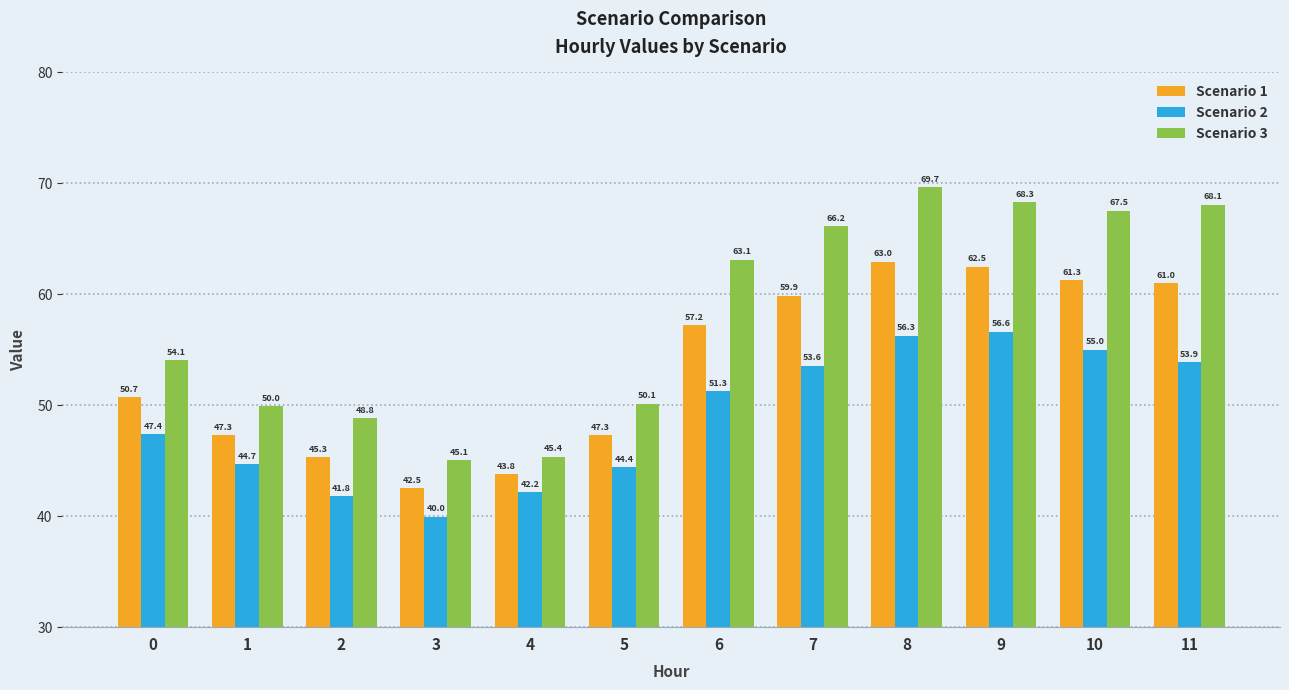

Which series changed the most between 0 and 8?

Scenario 3